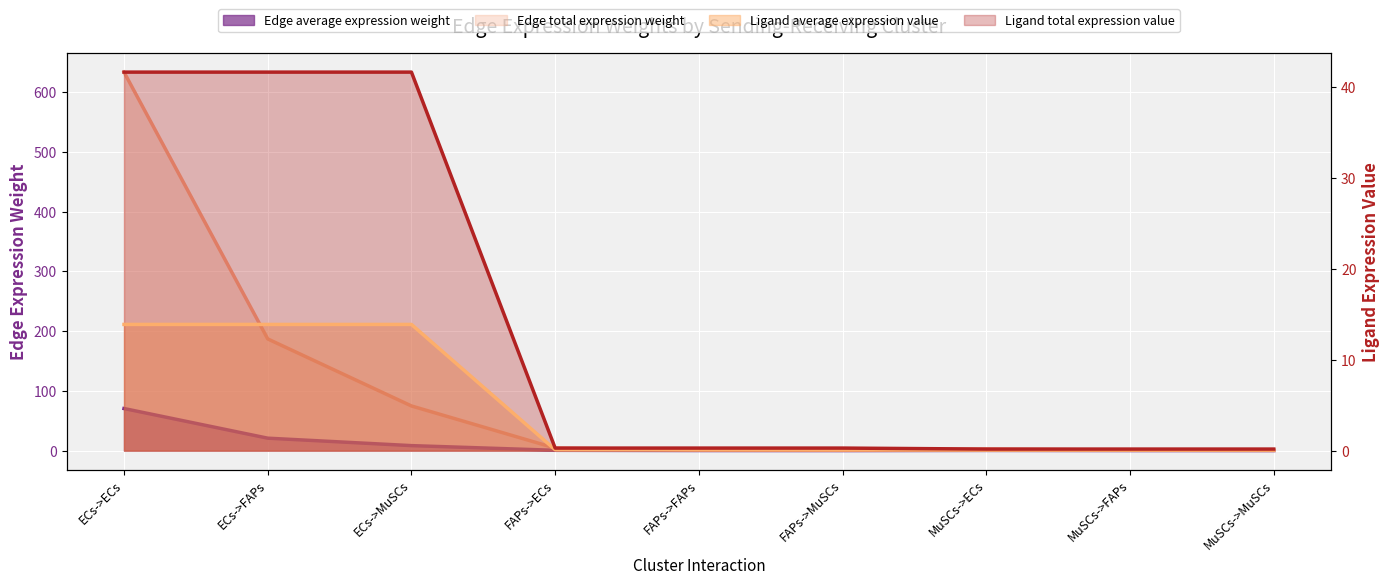

At which category does Edge average expression weight reach its first local valley?

FAPs->MuSCs